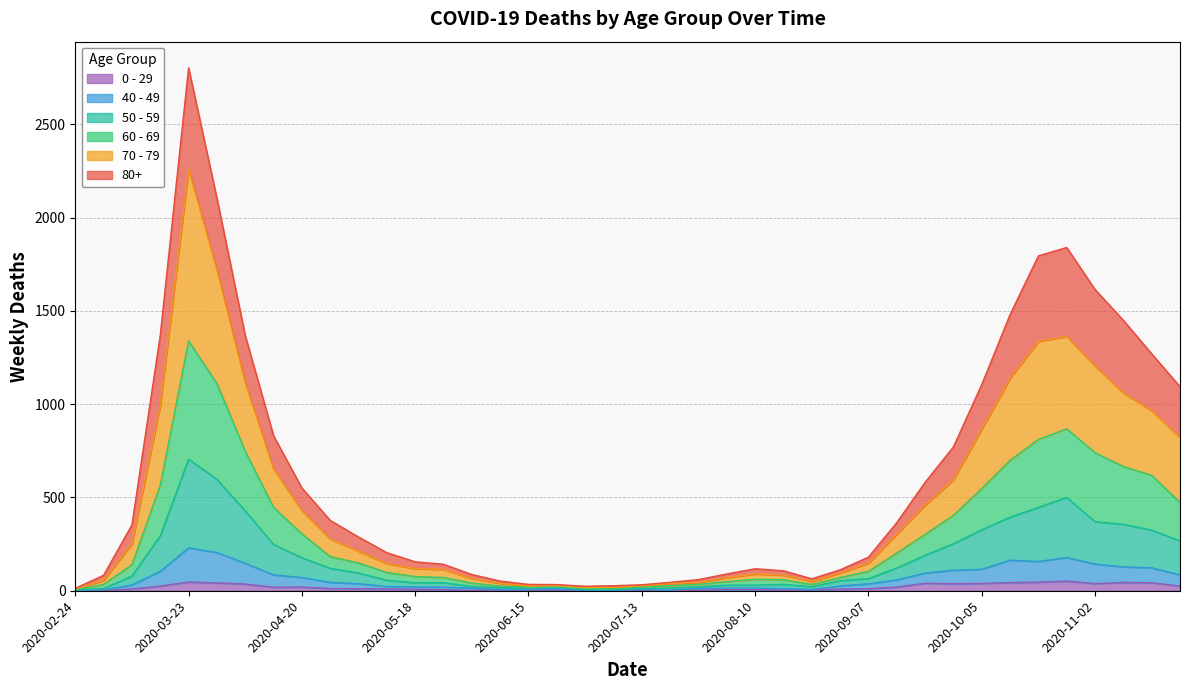

At which category is the sum across all series the highest?

2020-03-23